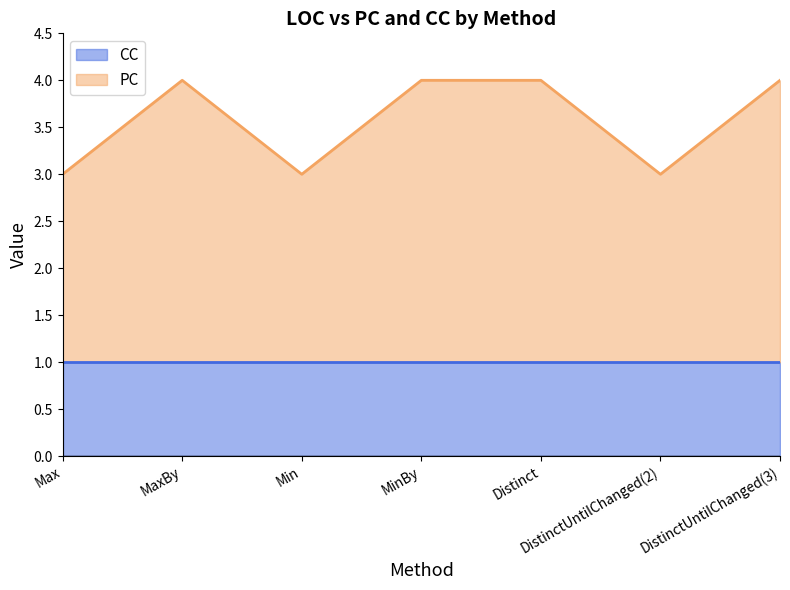

True or false: CC has a value of 1 at DistinctUntilChanged(2).

True